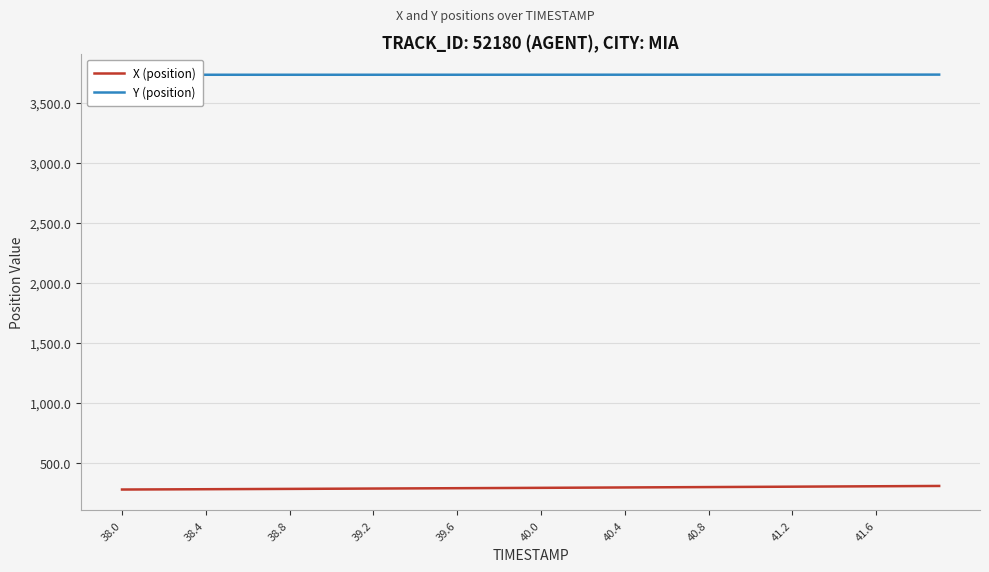

Which series has the largest total across all categories?

Y (position)